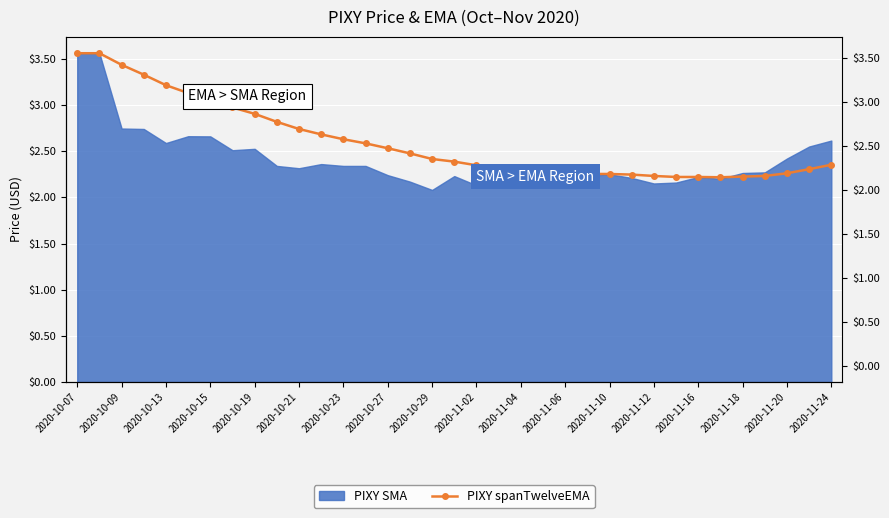

What position from the left is 2020-10-09?

2